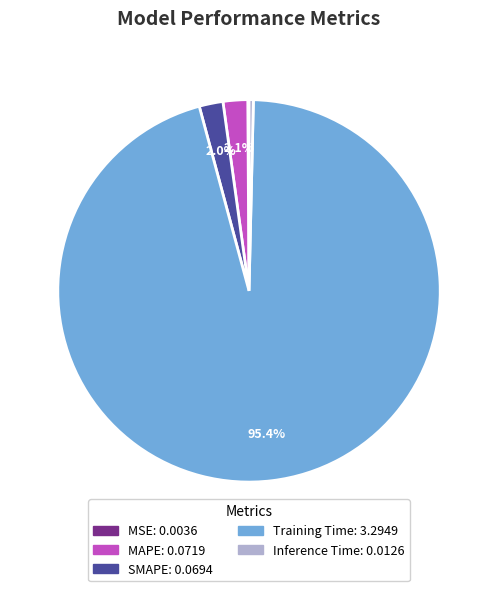

Does any single category account for the majority?

Yes